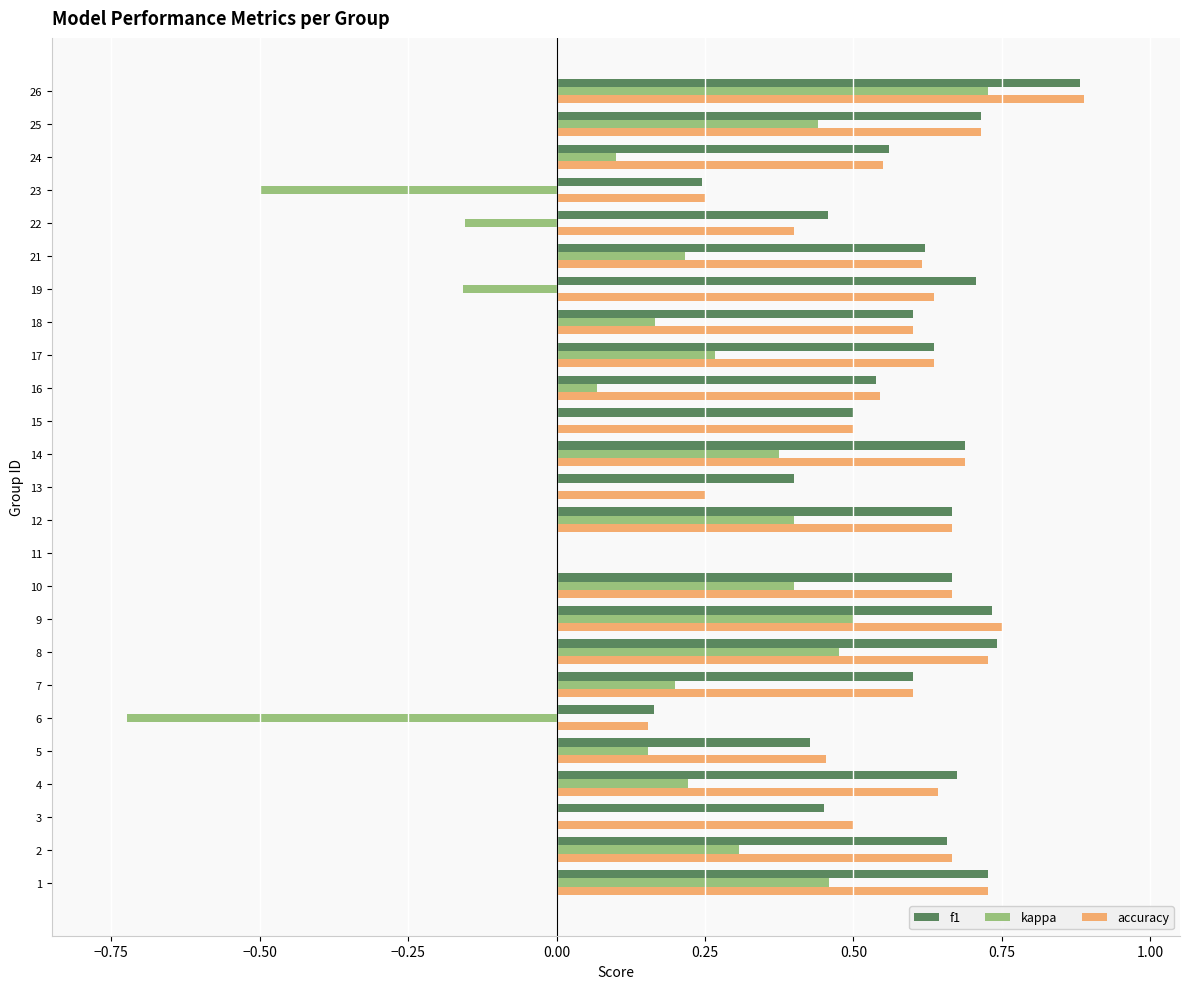

What is the sum of all kappa values?

3.9